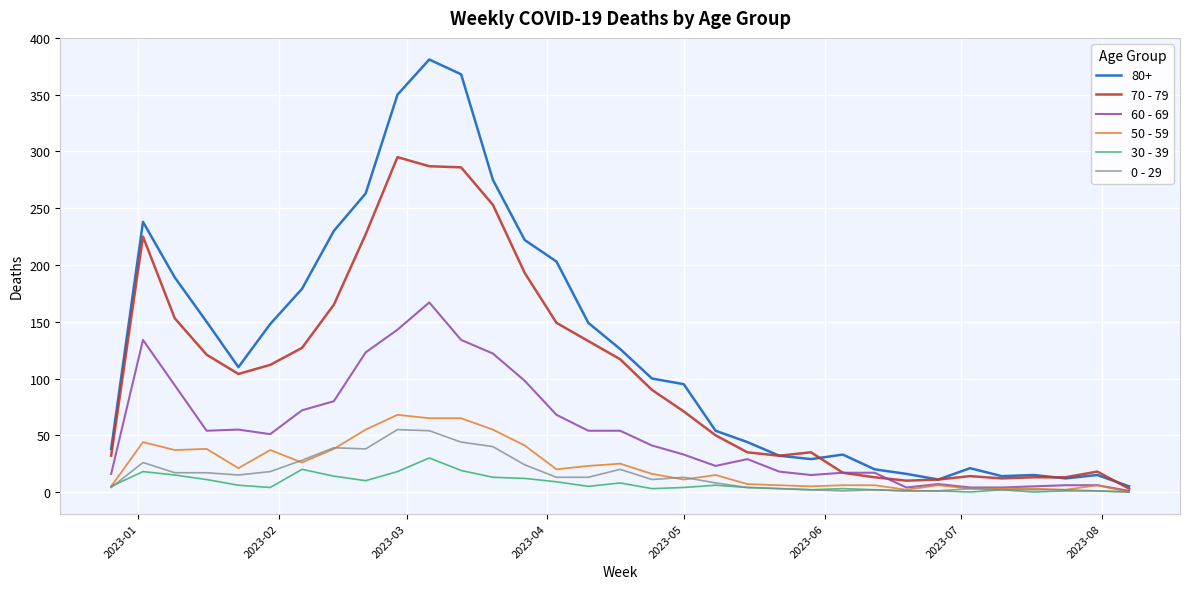

How many lines are shown in the chart?

6